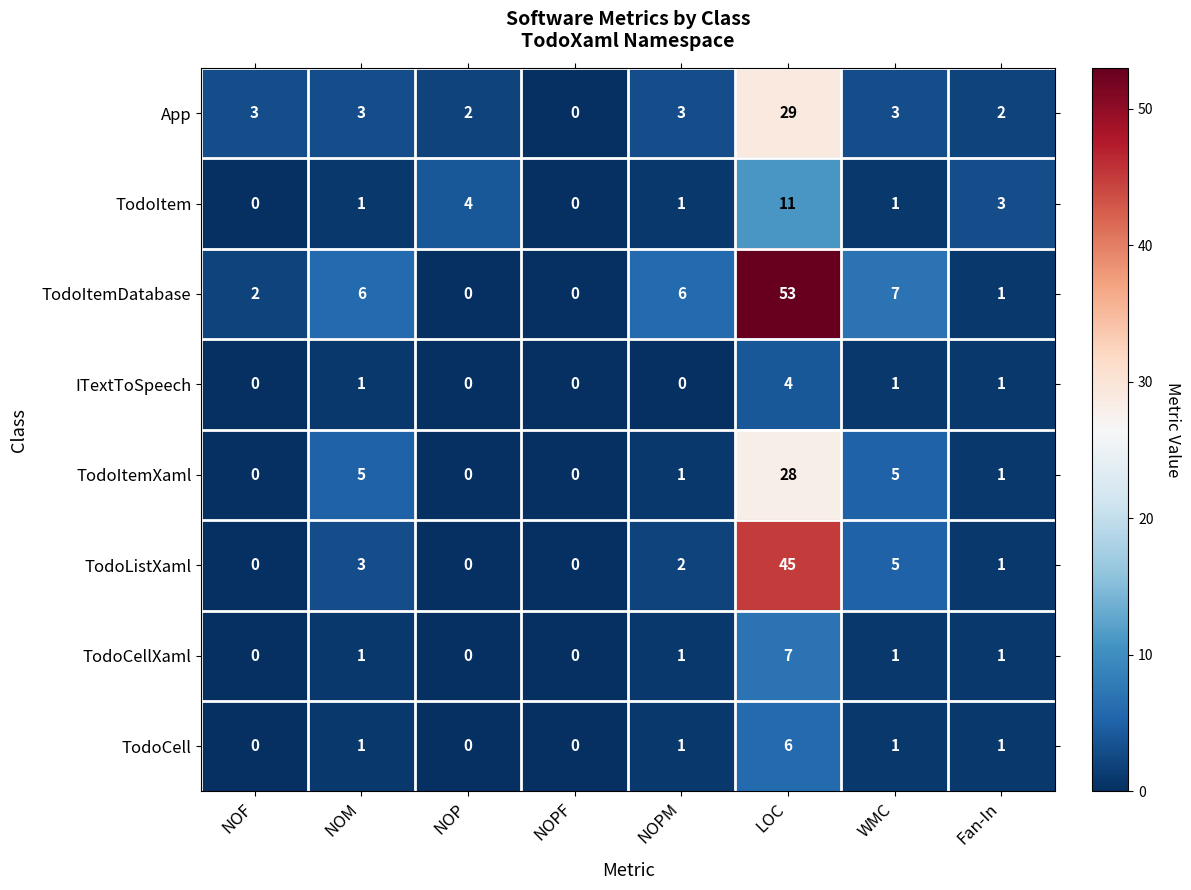

True or false: TodoItemDatabase has a value of 53 at LOC.

True